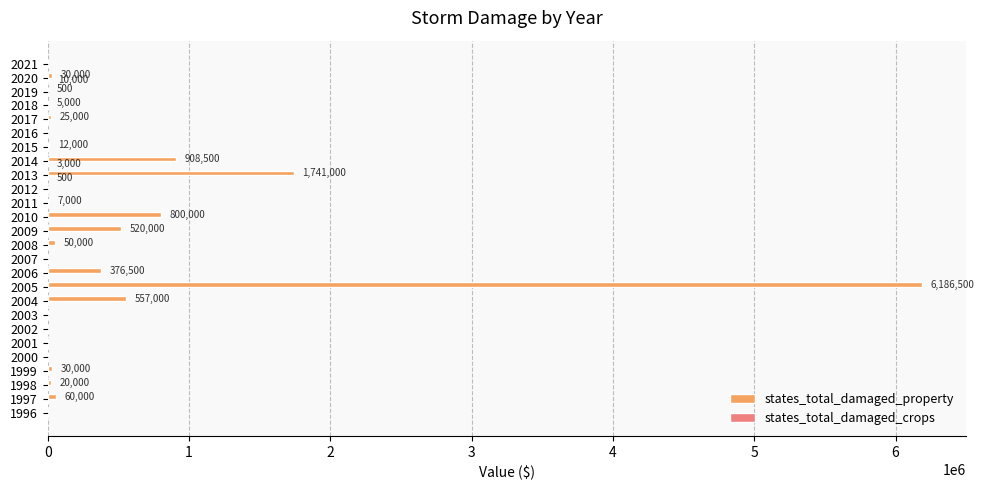

Between 2005 and 2012, which series saw the biggest shift?

states_total_damaged_property